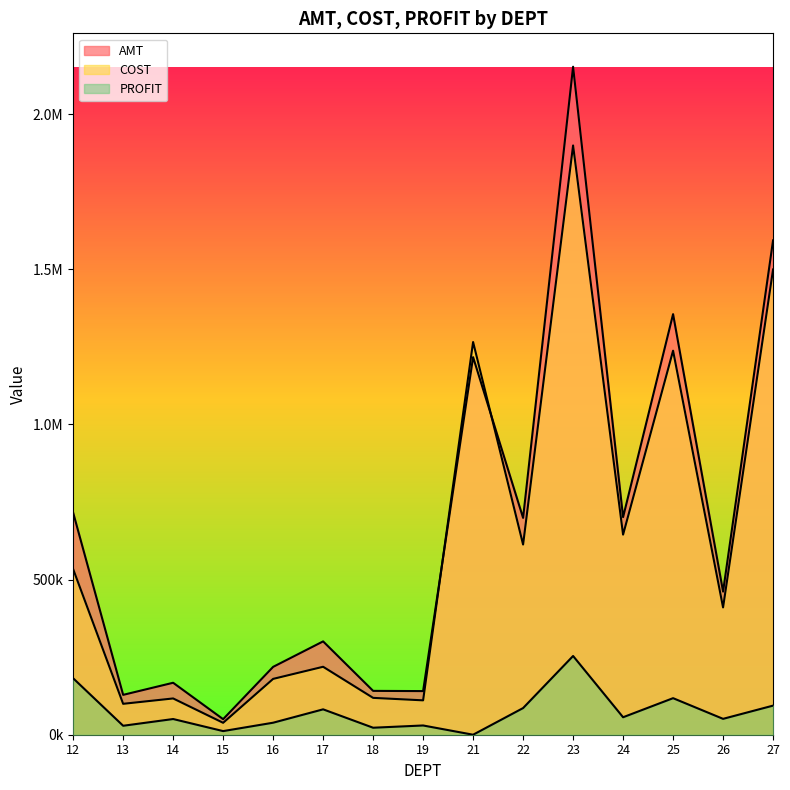

What is the average value of the PROFIT series?

73637.7